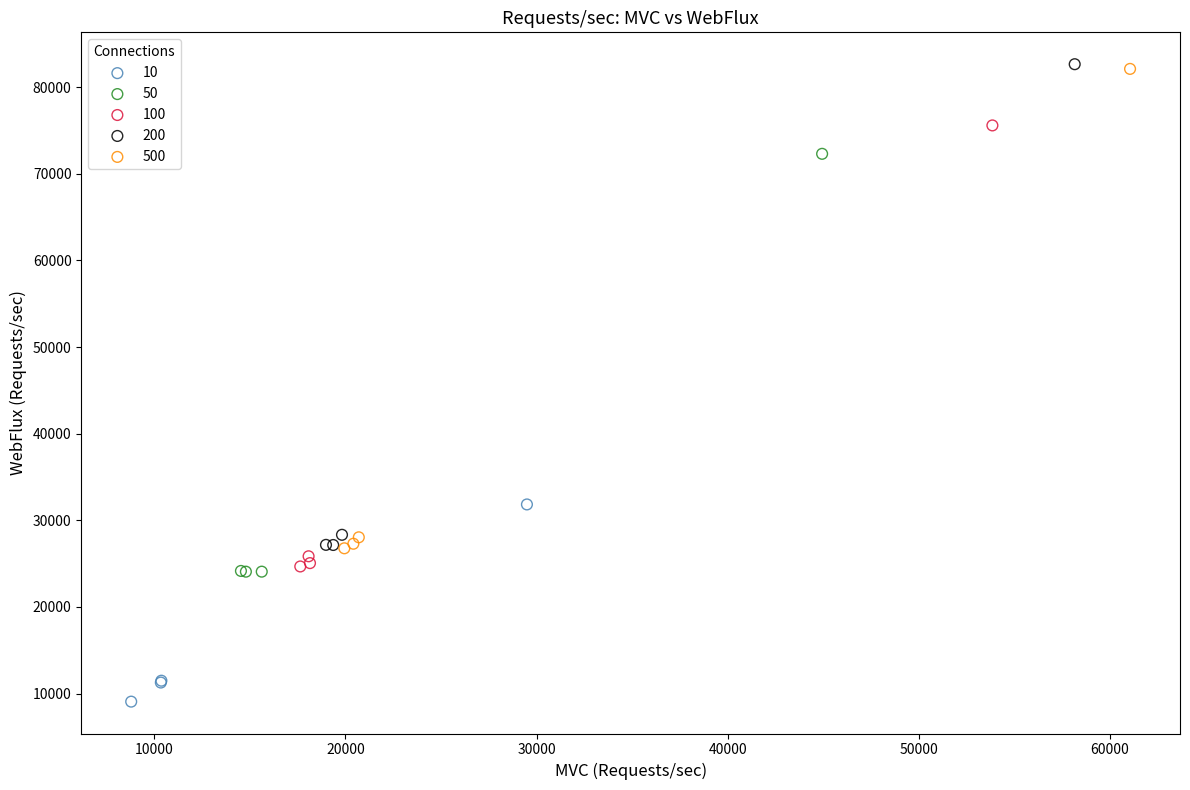

Which series reaches the minimum Y coordinate?

10